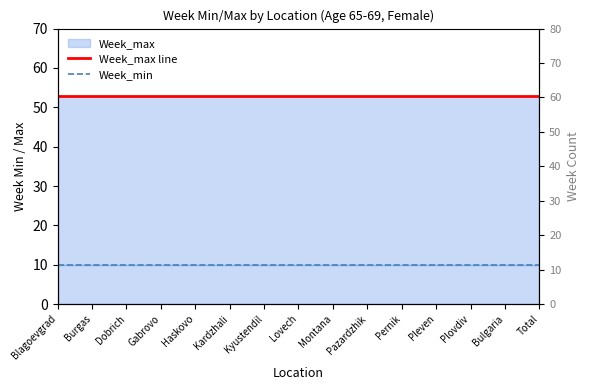

True or false: Week_min has a value of 10 at Kyustendil.

True